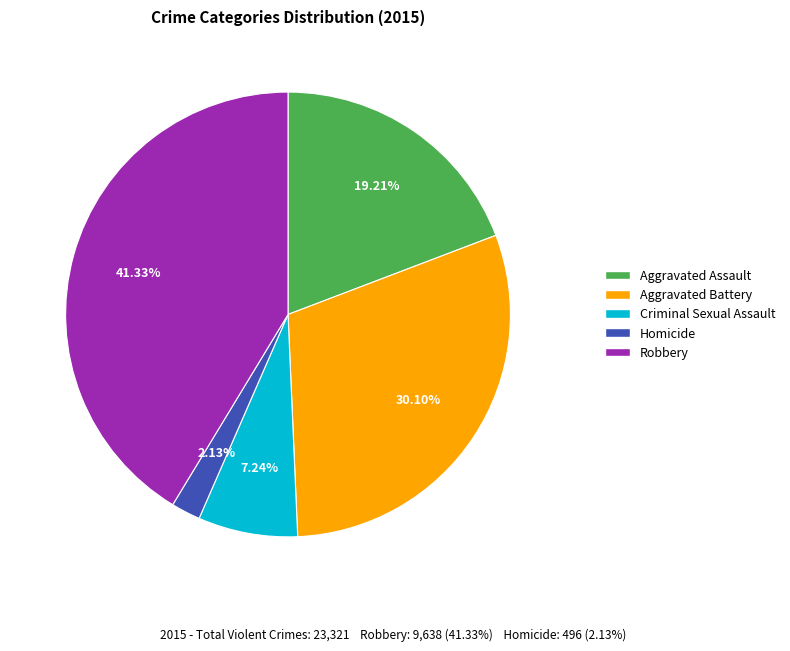

What is the total percentage of Aggravated Battery and Aggravated Assault?

49.3%